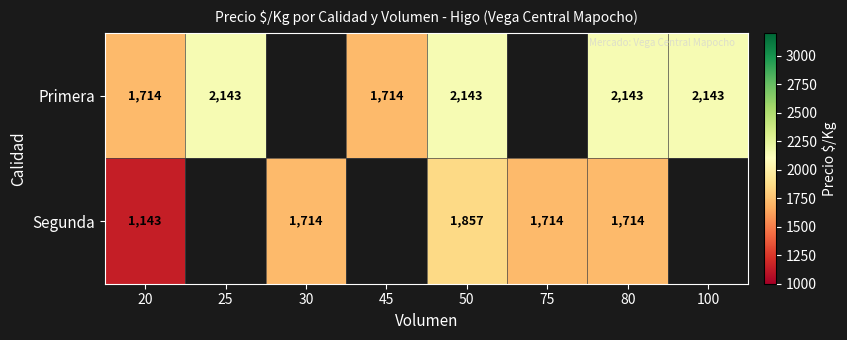

The Segunda series shows 1714 at 80. True or false?

True